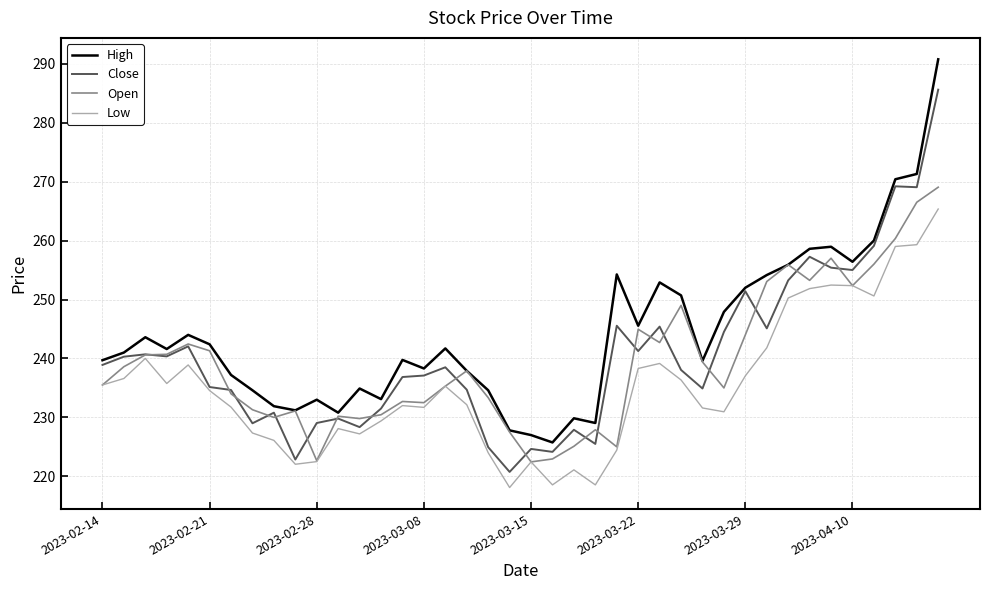

List the series in order of their peak value, lowest first.

Low, Open, Close, High